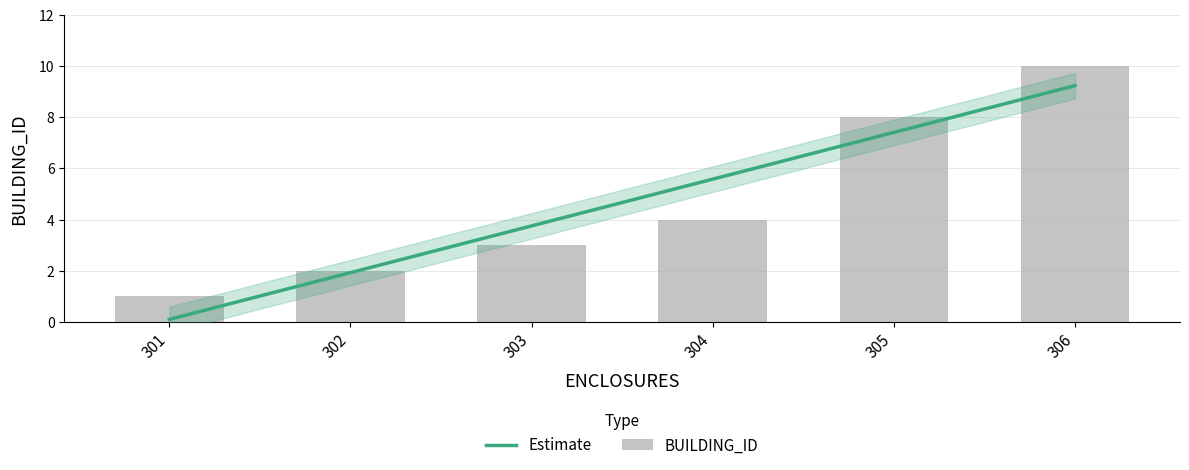

What is the greatest value displayed?

10